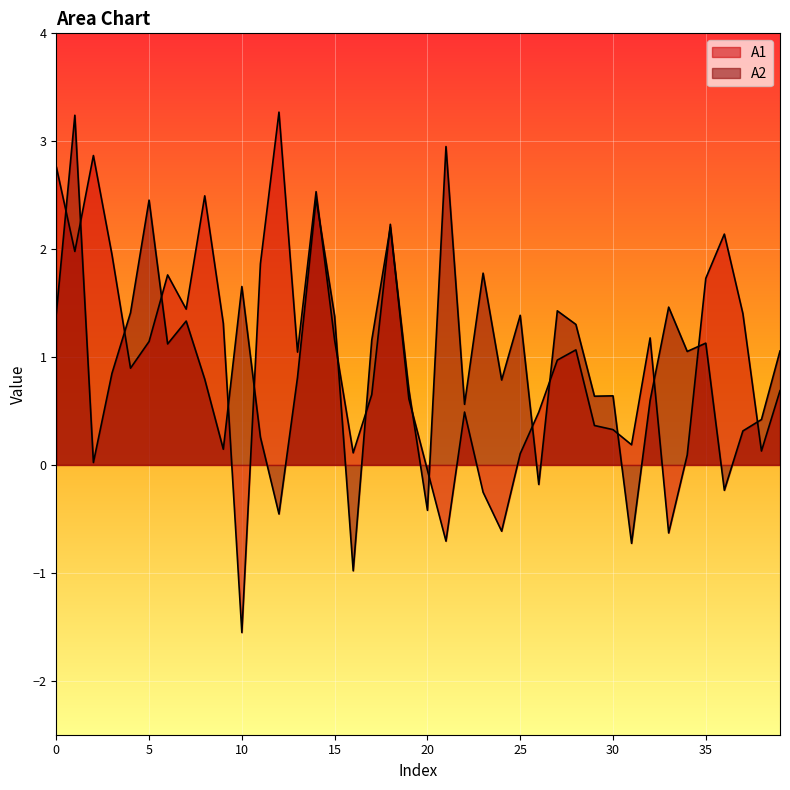

True or false: A1 has a value of 1.6 at 0.

False